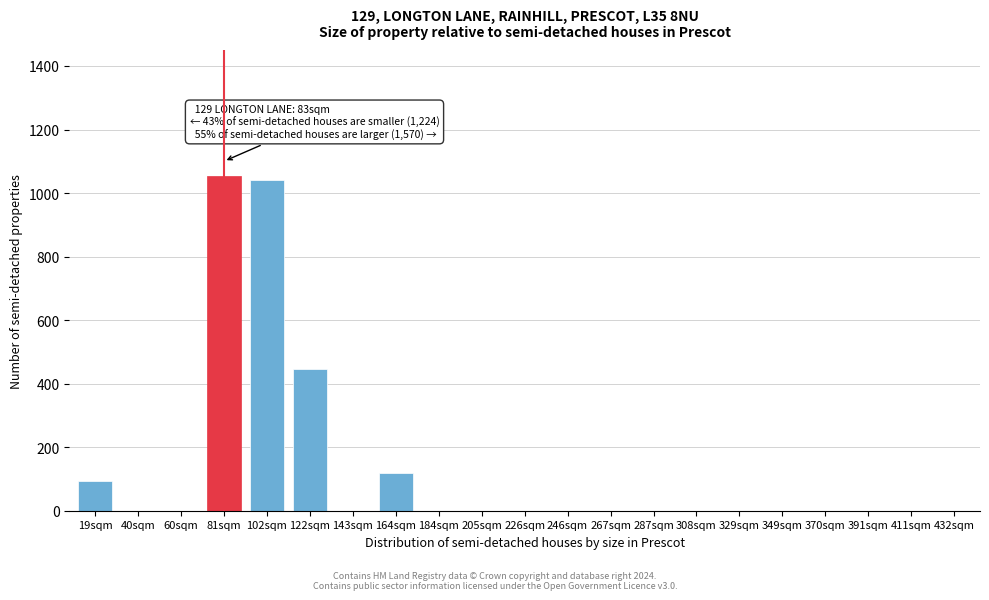

Reading right to left, list all the values displayed in this chart.

432sqm=0	411sqm=0	391sqm=0	370sqm=0	349sqm=0	329sqm=0	308sqm=0	287sqm=0	267sqm=0	246sqm=0	226sqm=0	205sqm=0	184sqm=0	164sqm=120	143sqm=0	122sqm=445	102sqm=1040	81sqm=1055	60sqm=0	40sqm=0	19sqm=95